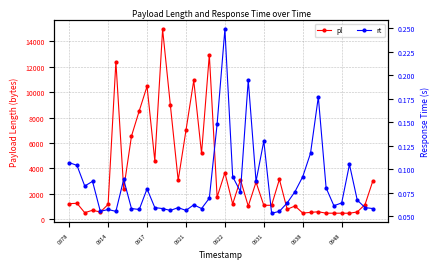

Count the rt values in the range 0 to 1.

40